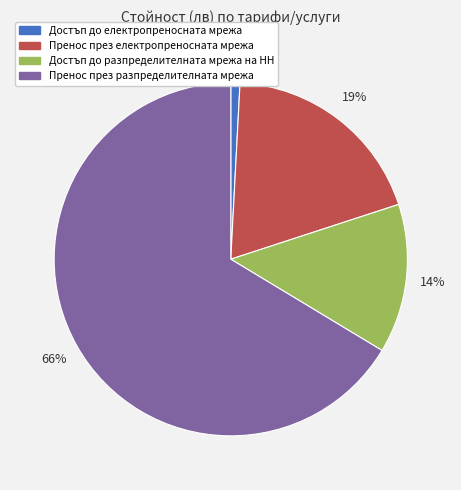

Which has a higher value, Достъп до електропреносната мрежа or Пренос през електропреносната мрежа?

Пренос през електропреносната мрежа